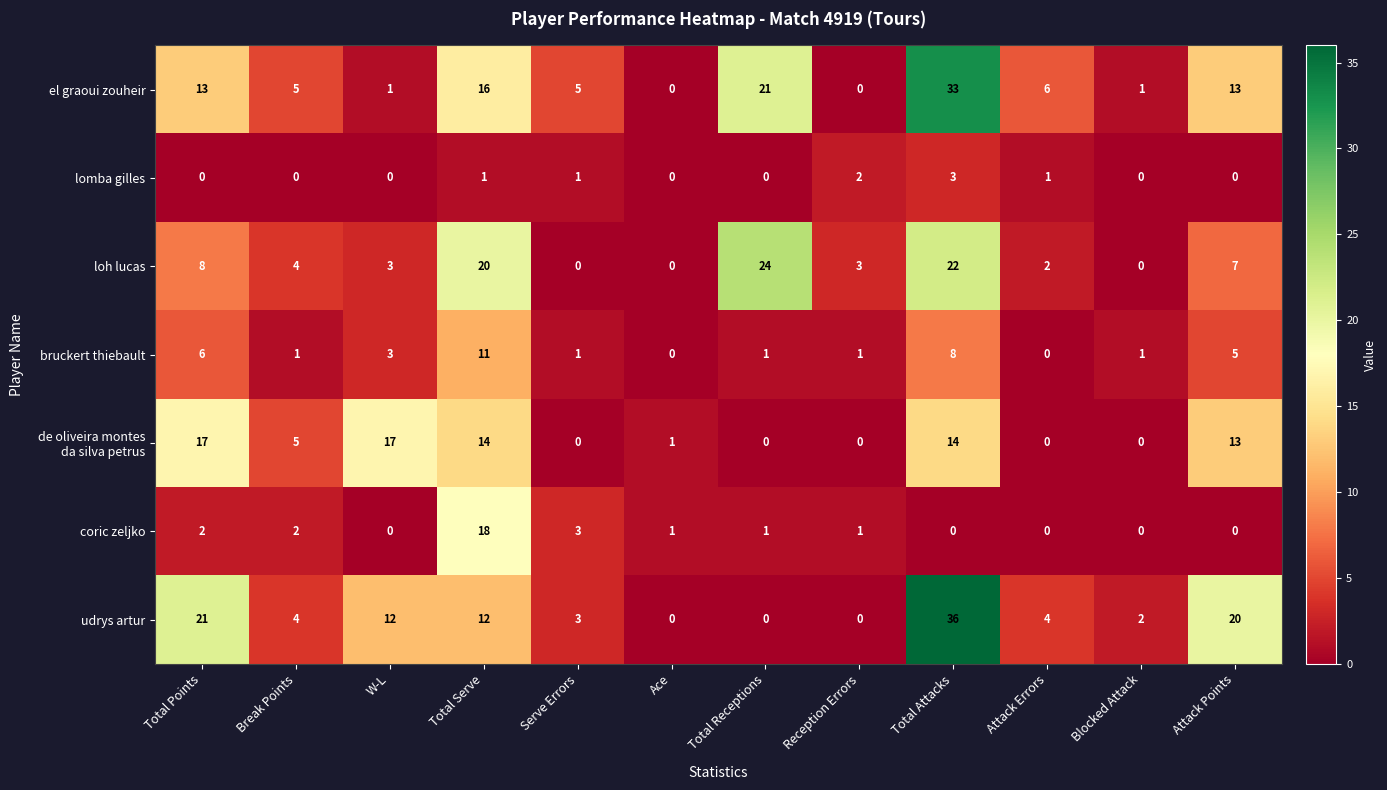

Which series has the widest spread of values?

udrys artur